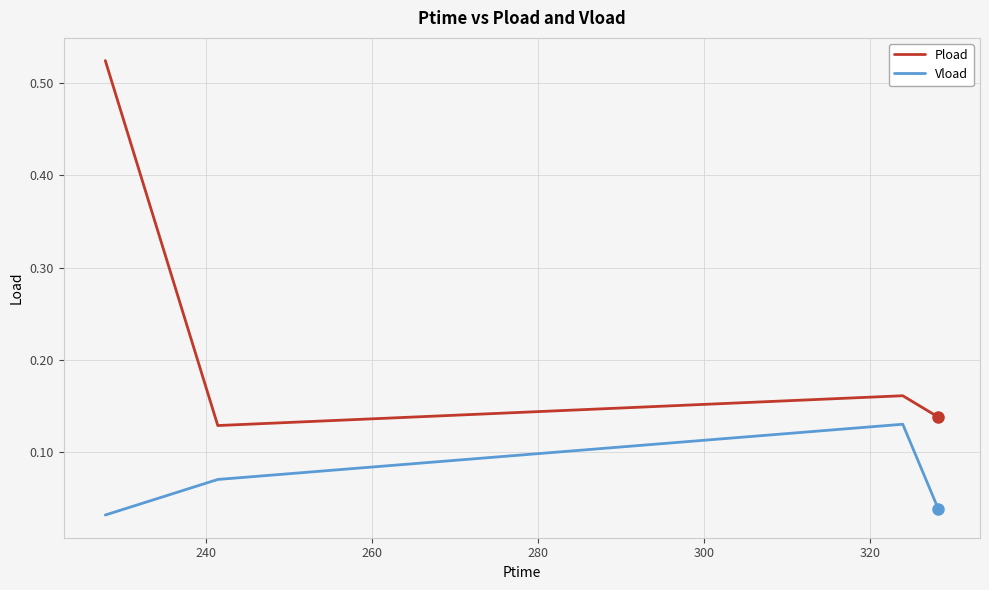

What is the difference between the maximum and minimum values in the Pload series?

0.4